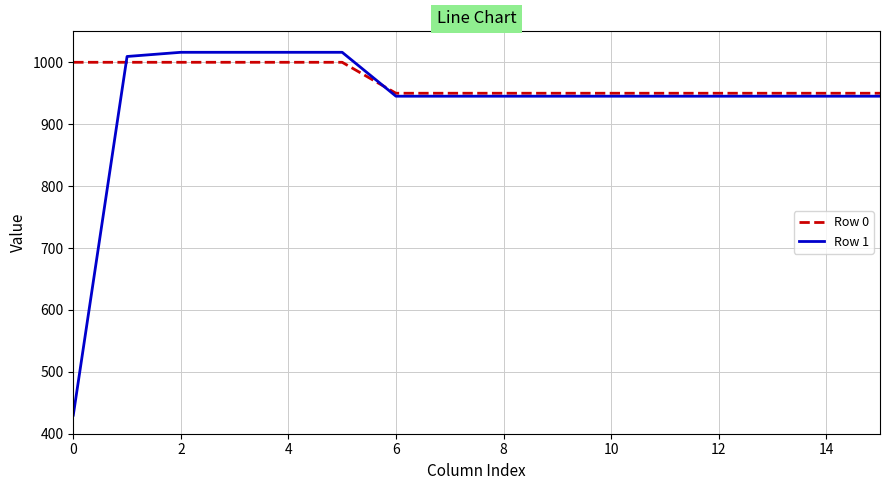

List the series in order of their overall mean, highest first.

Row 0, Row 1